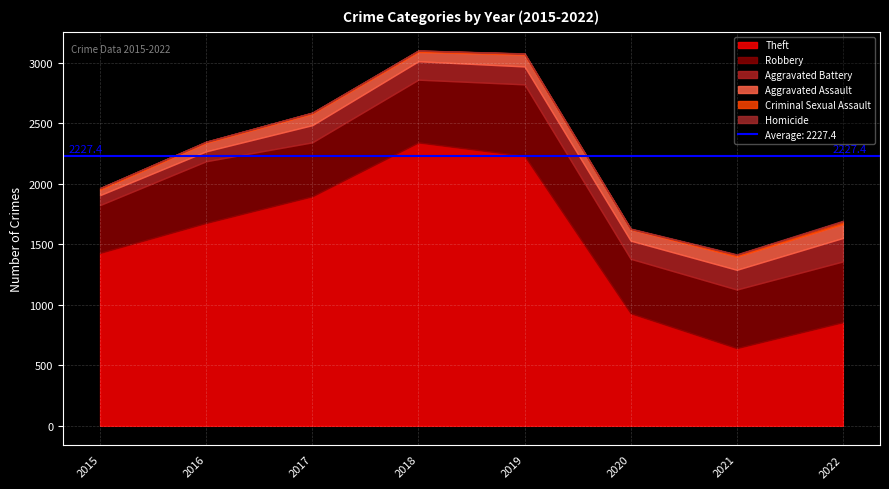

Does the chart display data point markers on the line(s)?

No